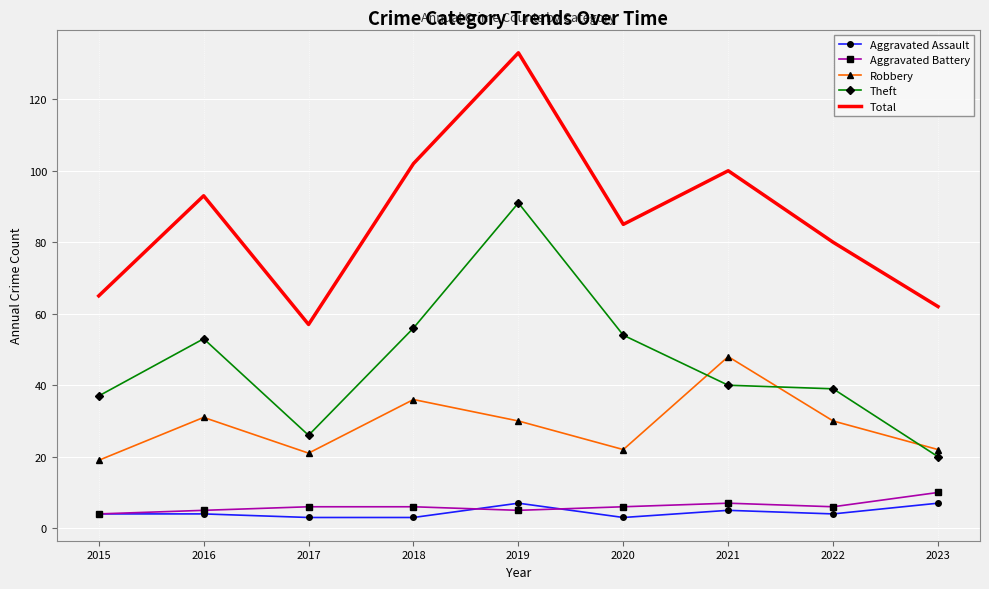

The Theft series shows 26 at 2017. True or false?

True